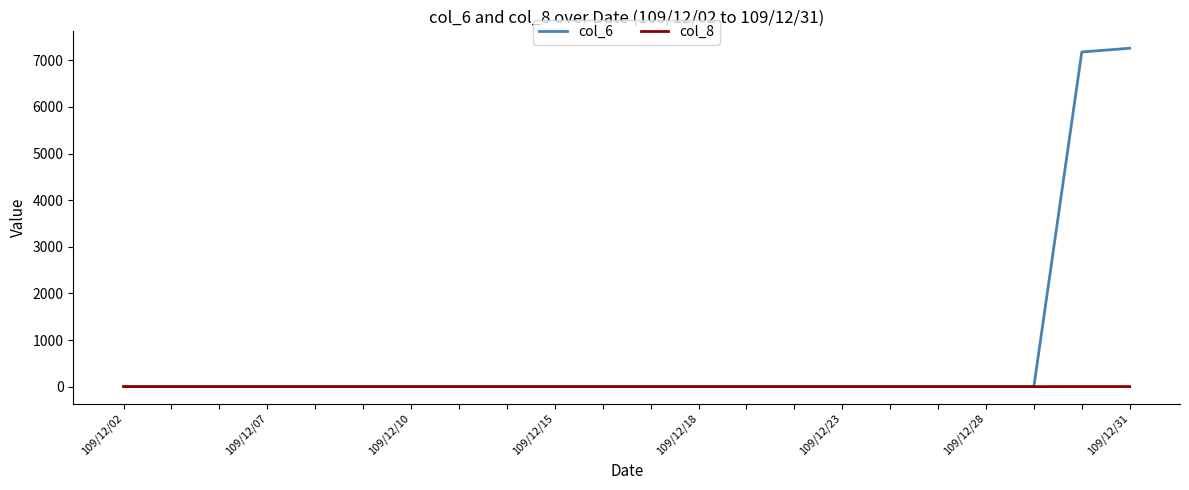

Which series has the largest range (max minus min)?

col_6